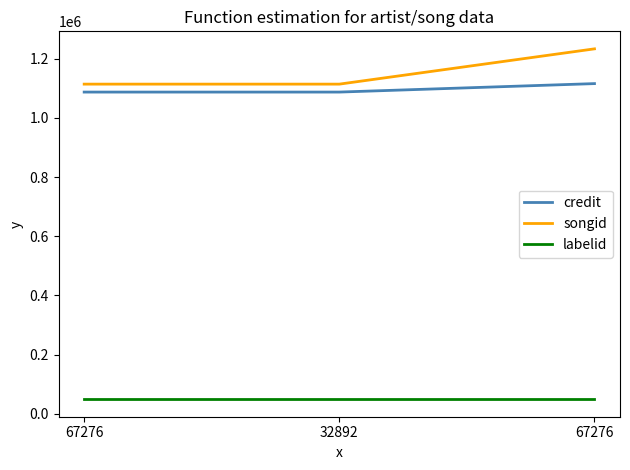

What is the maximum value shown in the chart?

1233315